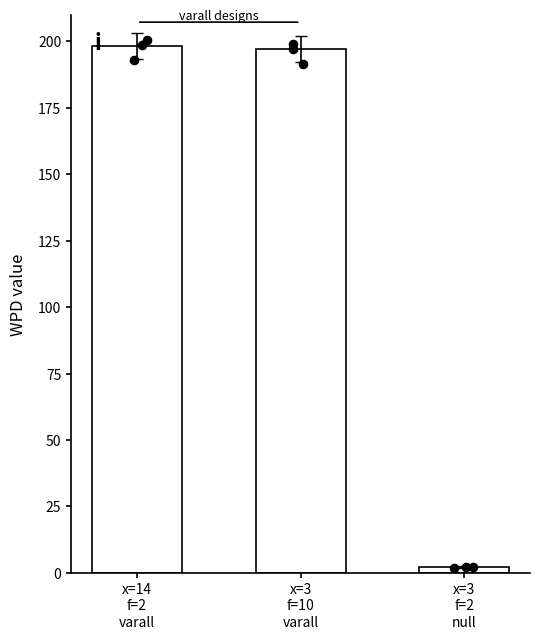

What is the change in value from x=14
f=2
varall to x=3
f=10
varall?

-1.2